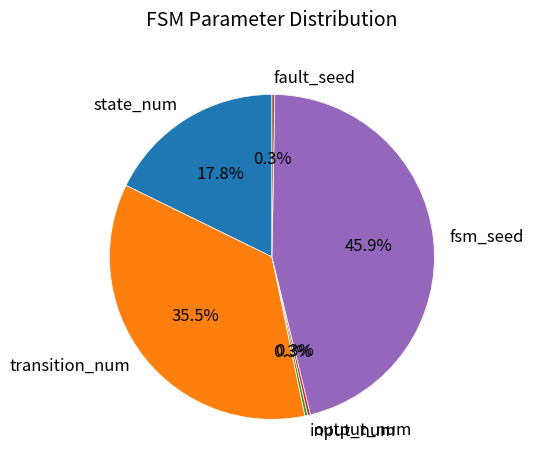

Which category has the biggest portion of the pie?

fsm_seed